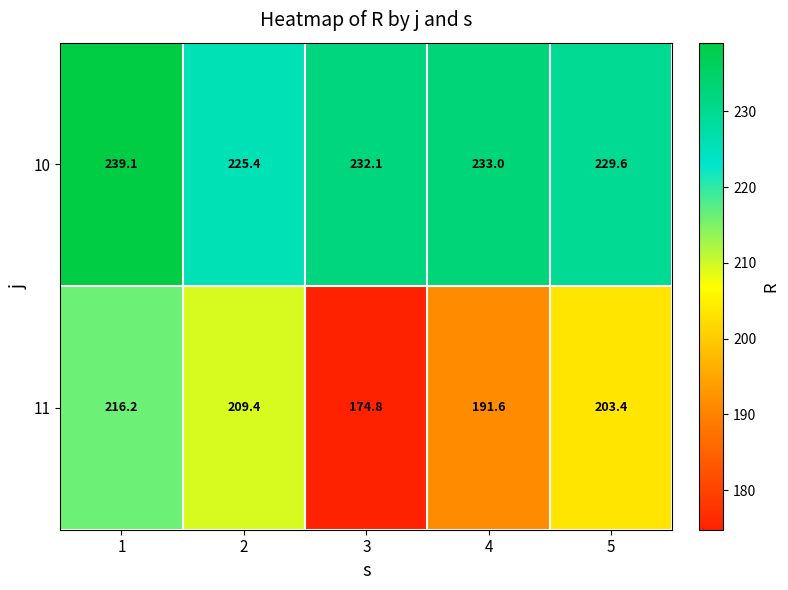

List the series in order of their overall mean, highest first.

10, 11